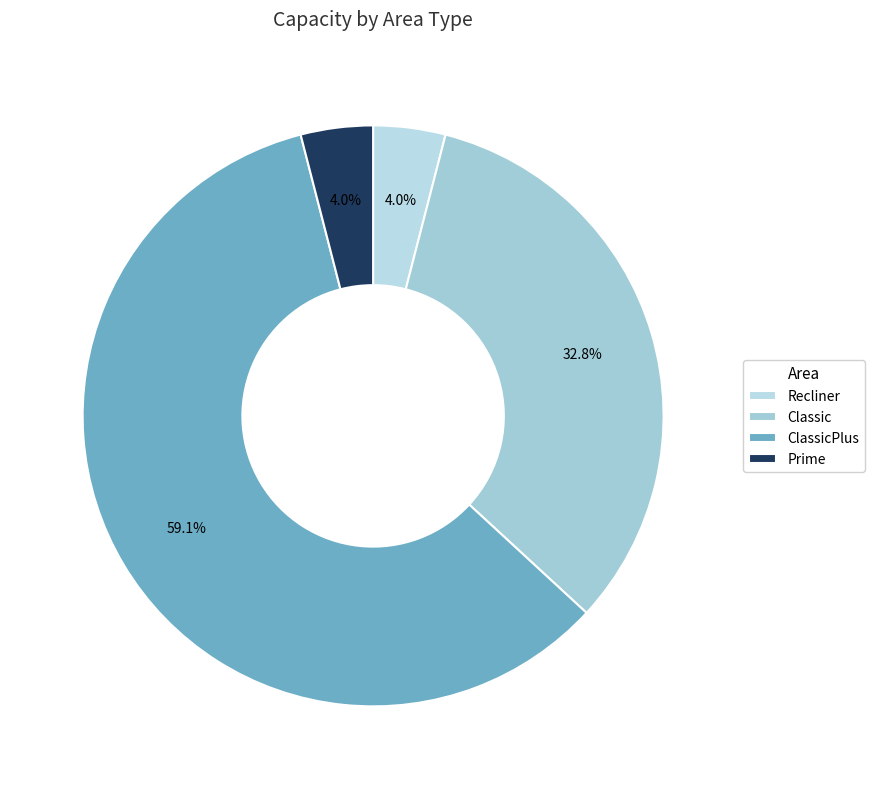

True or false: ClassicPlus accounts for 54% of the total.

False